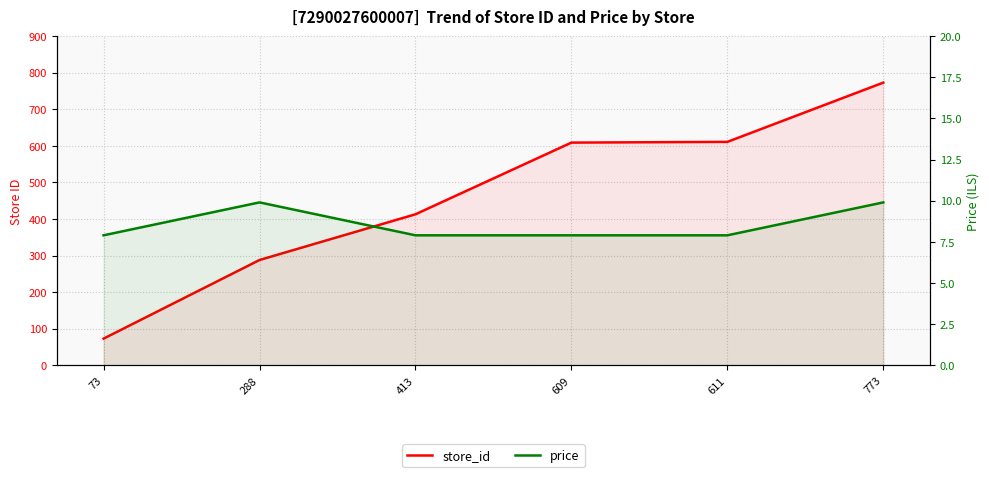

Reading left to right, what are all the values shown in this chart?

store_id: 73=73.0	288=288.0	413=413.0	609=609.0	611=611.0	773=773.0
price: 73=7.9	288=9.9	413=7.9	609=7.9	611=7.9	773=9.9